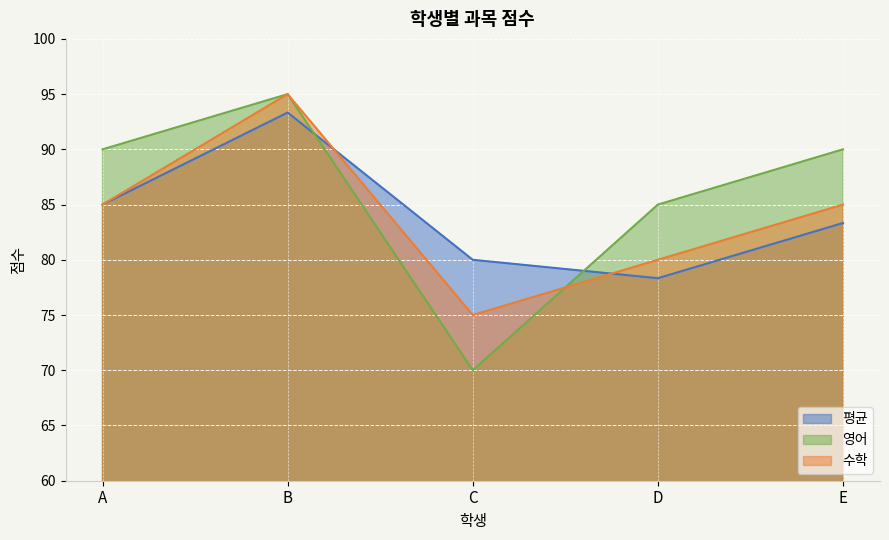

How many values in the 수학 series are below 85?

2